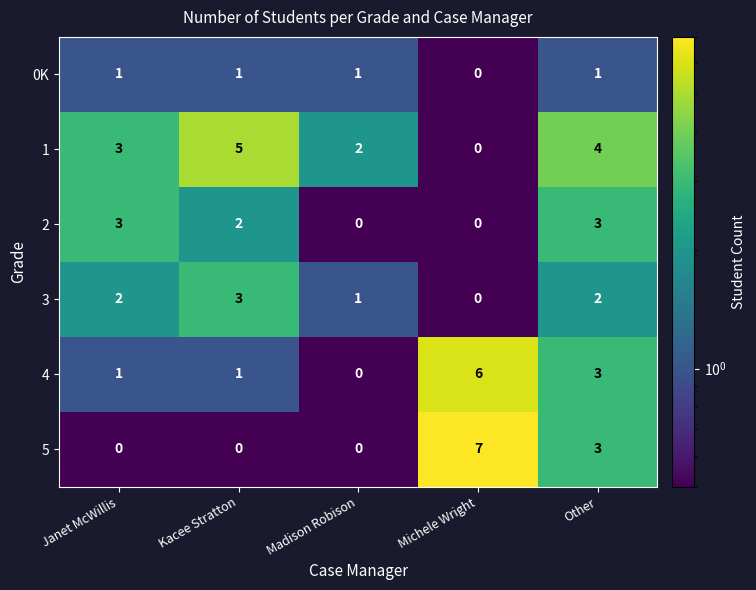

Where is 3 nearest to the value 1?

Madison Robison